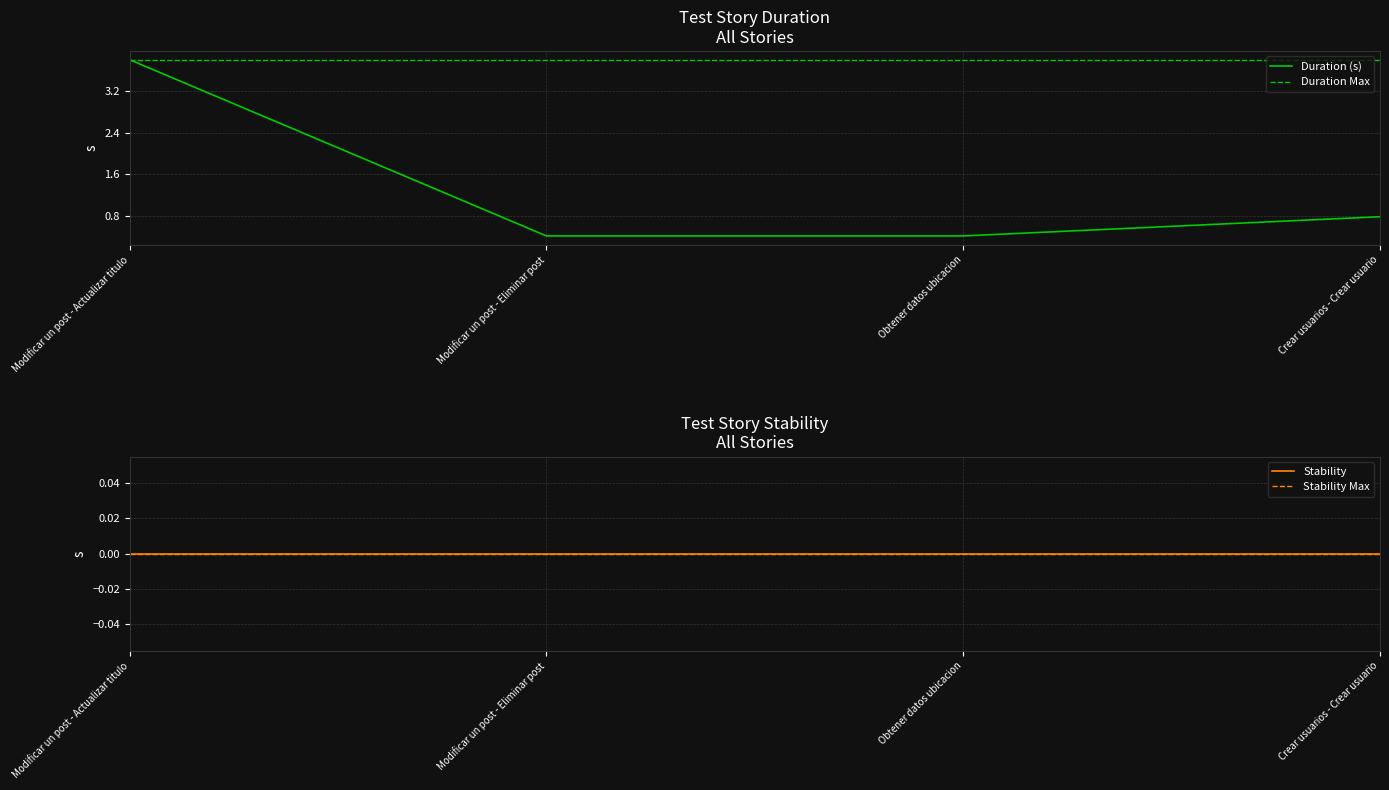

What is the maximum value shown in the chart?

3.8